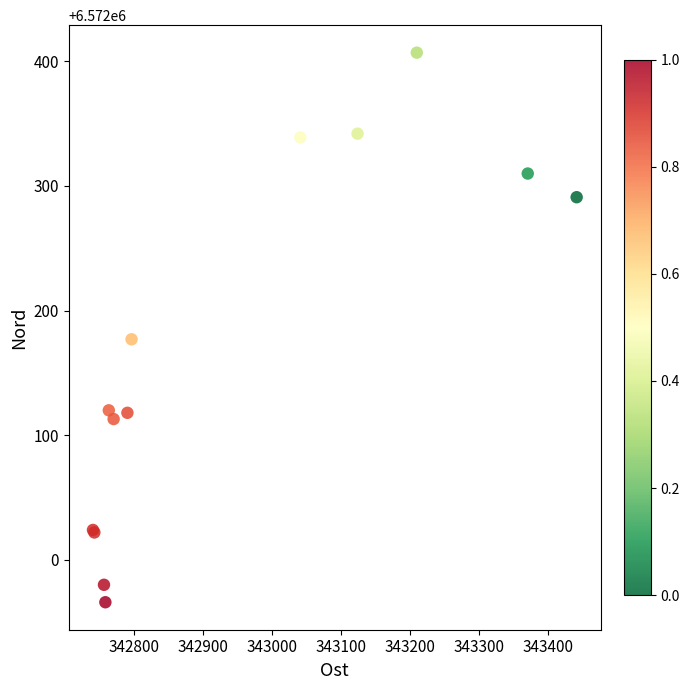

What Y value in the scatter plot is closest to 6572186?

6572177